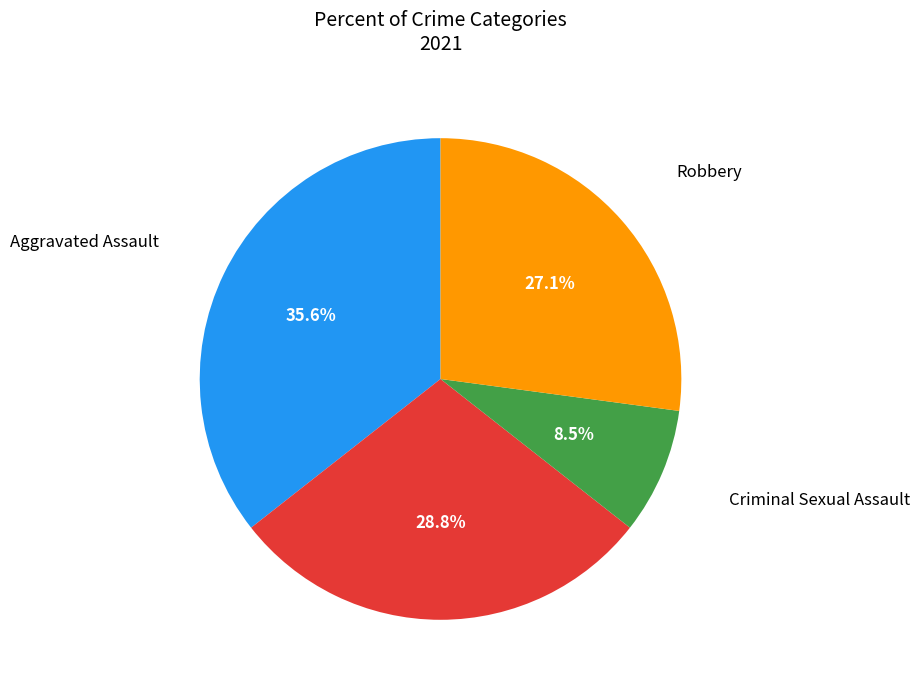

What percentage is NOT represented by Aggravated Battery?

71.2%